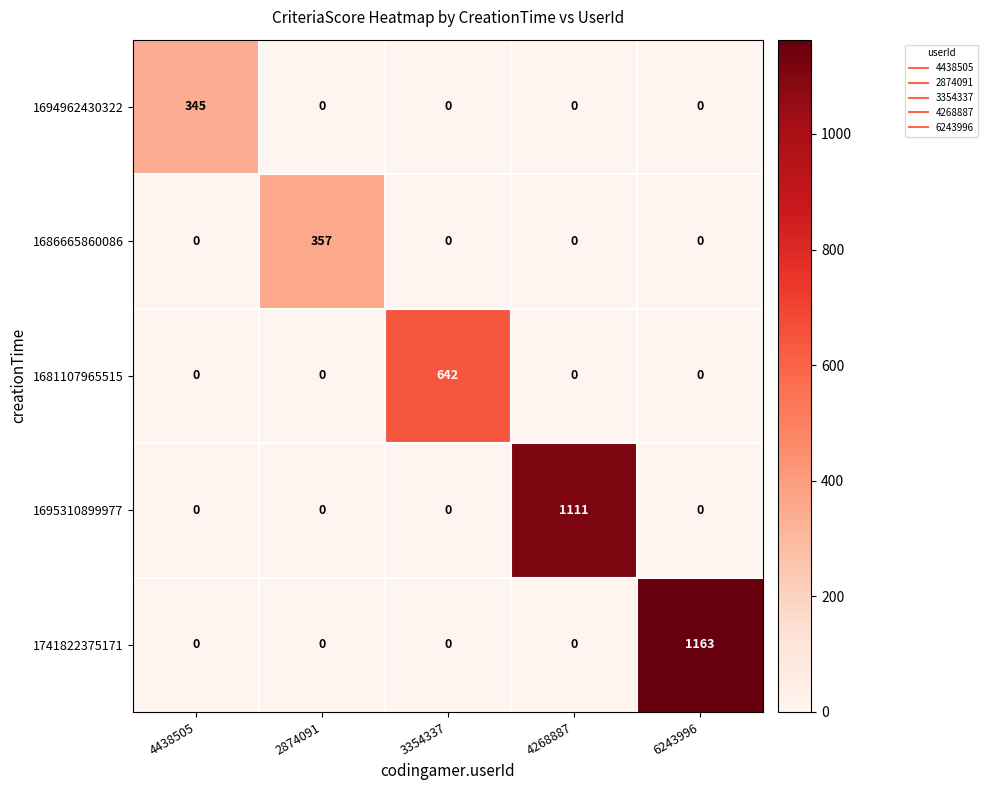

Reading right to left, what are all the values shown in this chart?

1694962430322: 6243996=0	4268887=0	3354337=0	2874091=0	4438505=345
1686665860086: 6243996=0	4268887=0	3354337=0	2874091=357	4438505=0
1681107965515: 6243996=0	4268887=0	3354337=642	2874091=0	4438505=0
1695310899977: 6243996=0	4268887=1111	3354337=0	2874091=0	4438505=0
1741822375171: 6243996=1163	4268887=0	3354337=0	2874091=0	4438505=0